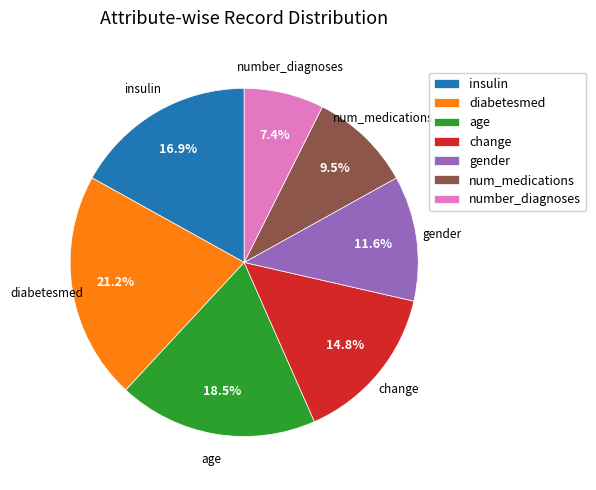

What percentage is the insulin slice, to the nearest percent?

17%